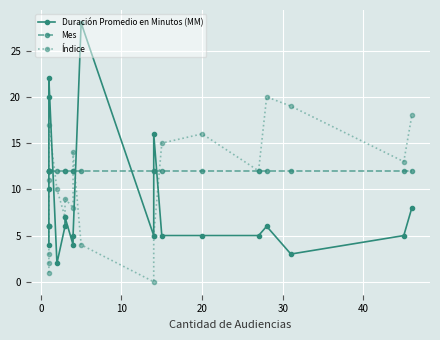

After their last crossing, which series has the higher values: Duración Promedio en Minutos (MM) or Mes?

Mes